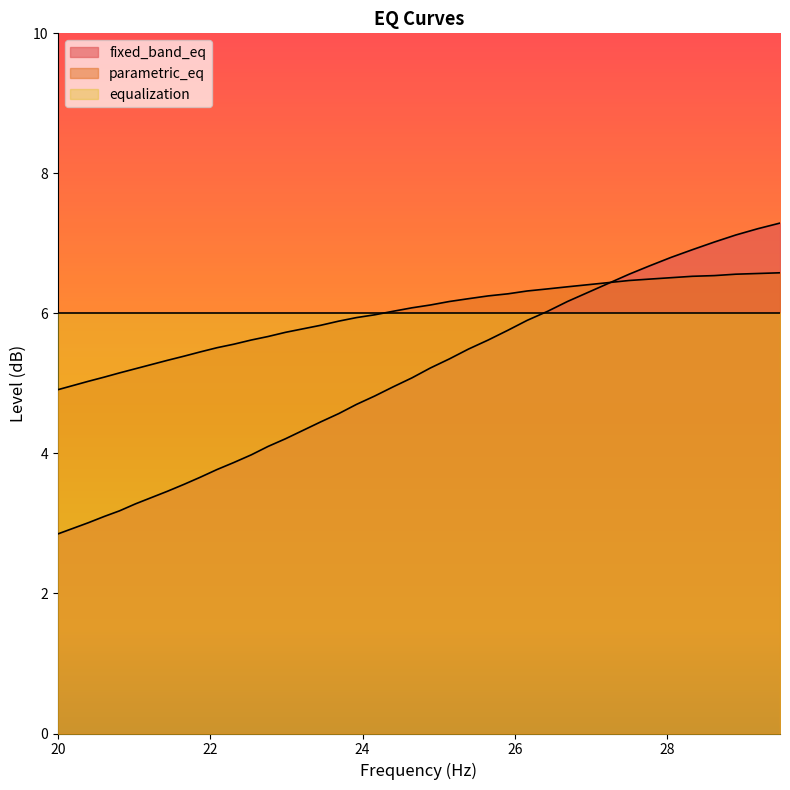

List the series in order of their peak value, highest first.

fixed_band_eq, parametric_eq, equalization